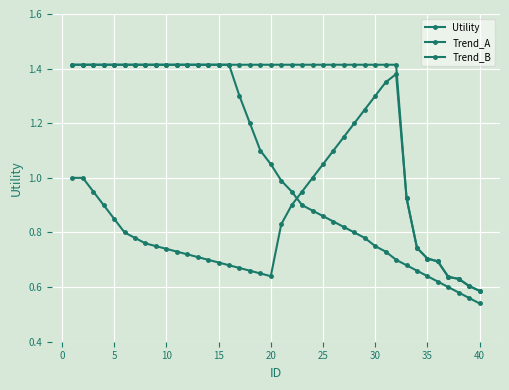

Does the chart display data point markers on the line(s)?

Yes